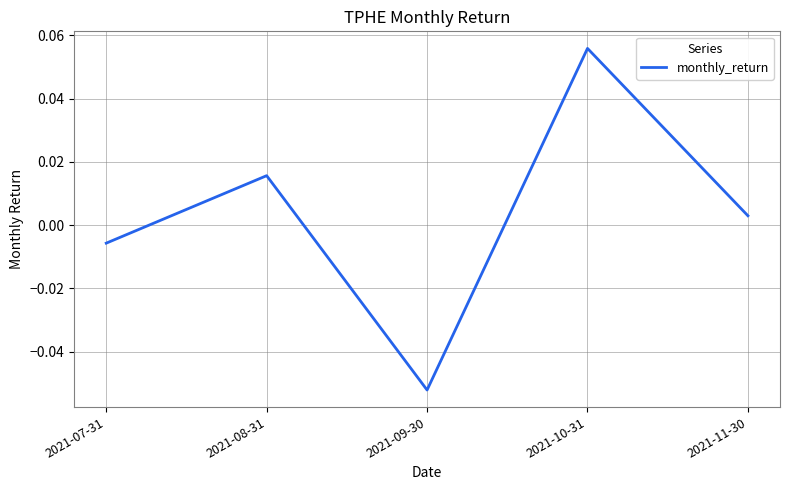

How many positive values are there?

3